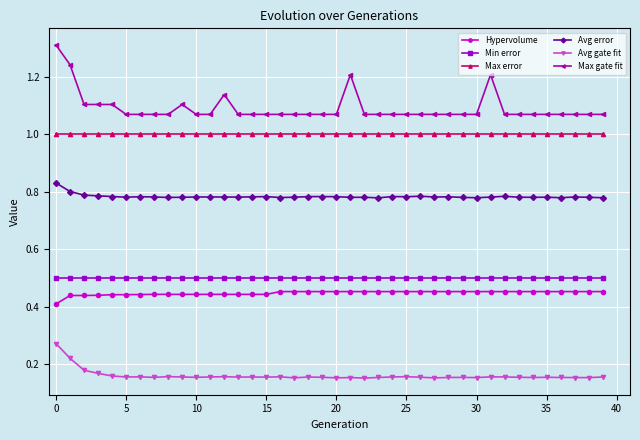

What is the highest value of the Max gate fit series?

1.3